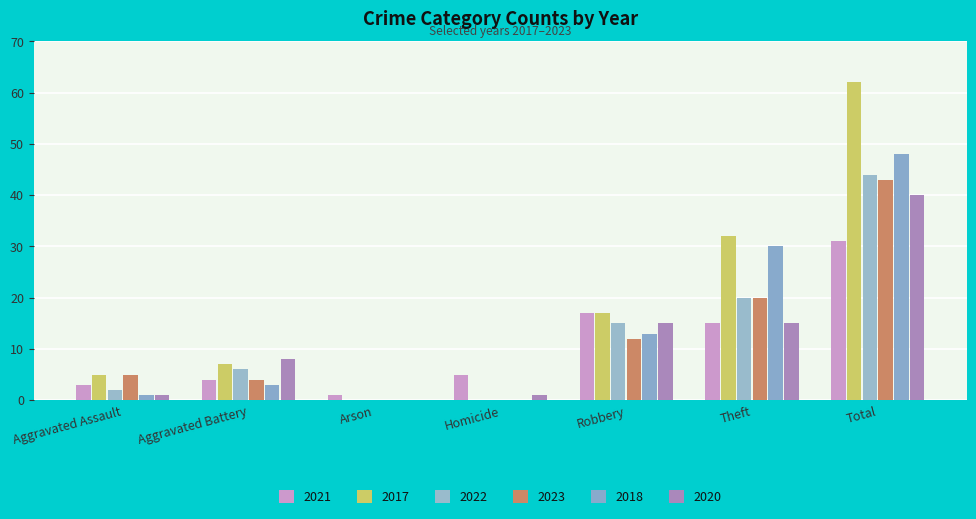

Are the bars horizontal?

No